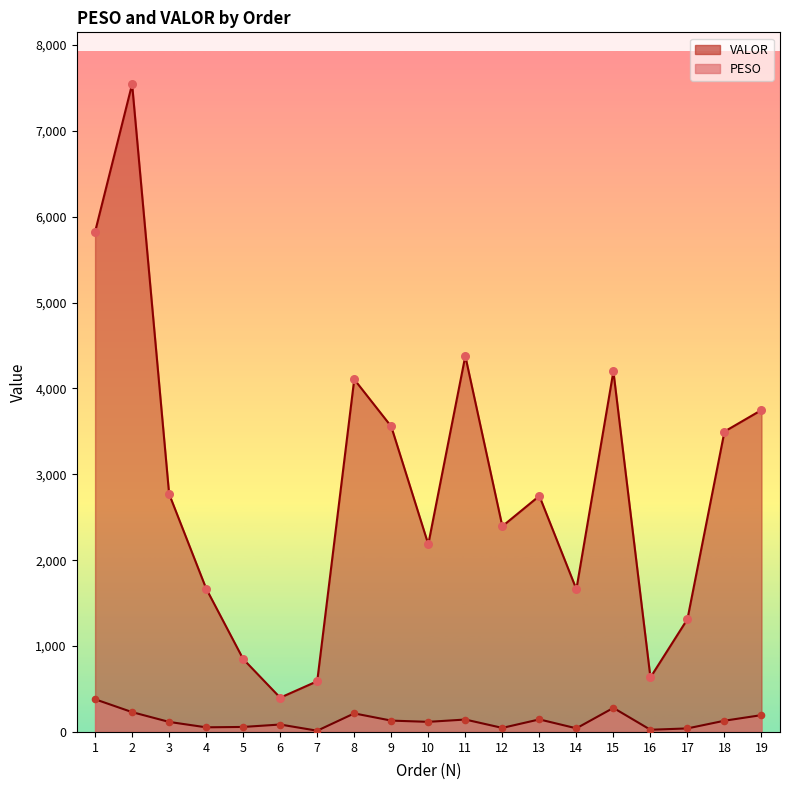

What are all the series names shown in the legend?

PESO, VALOR